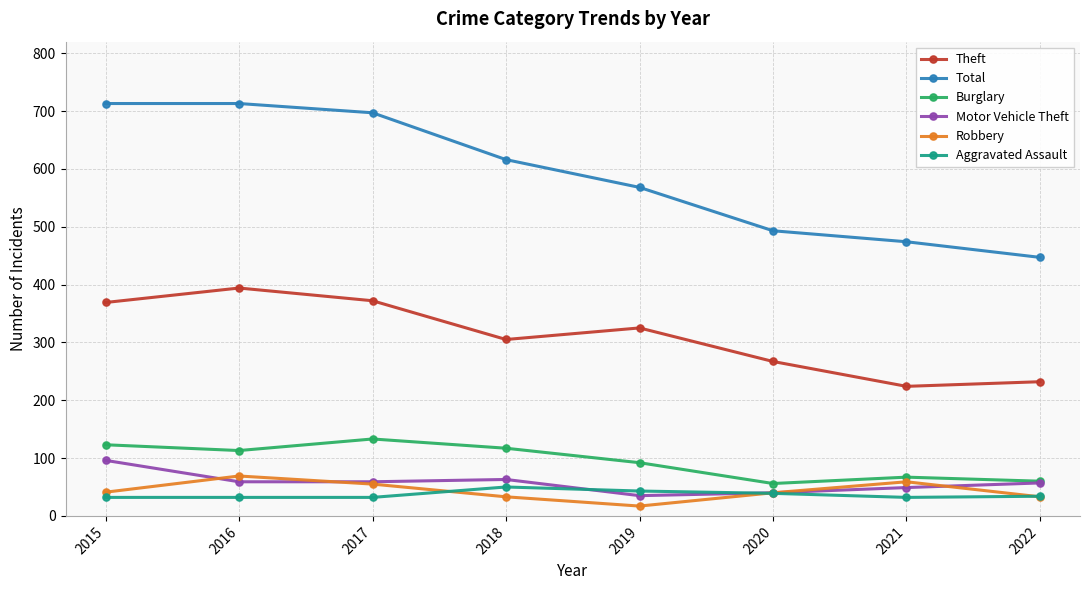

At how many categories does at least one series exceed 190?

8